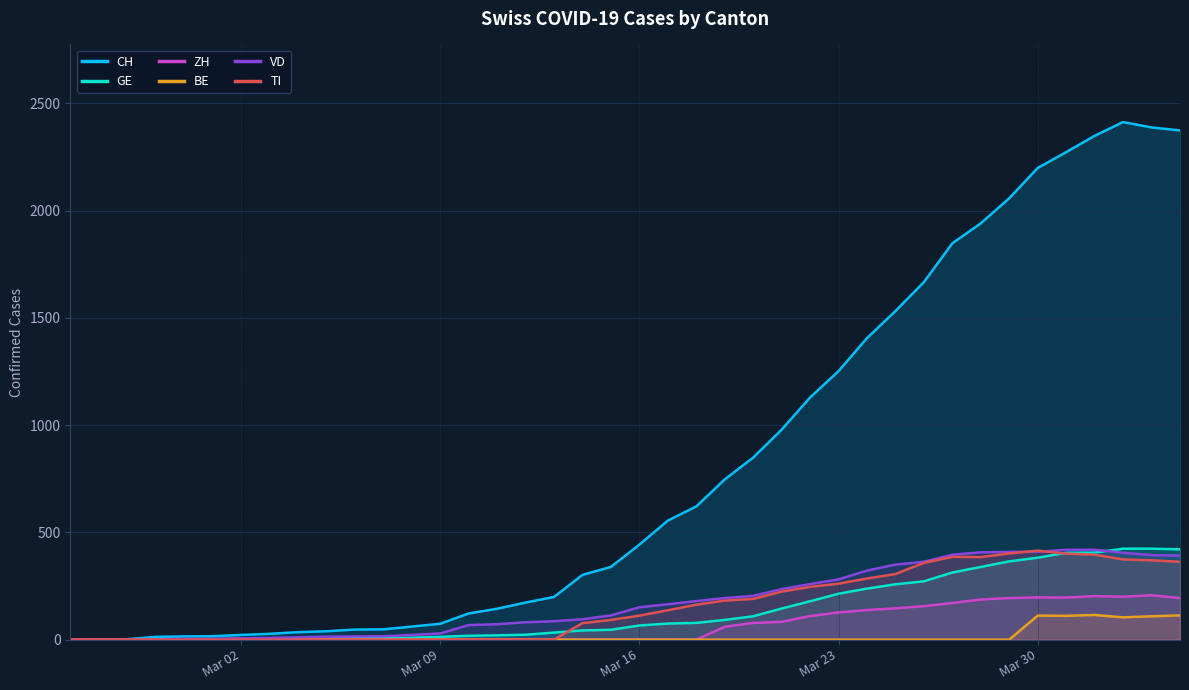

What is the total value across all series at 2020-04-02?

3920